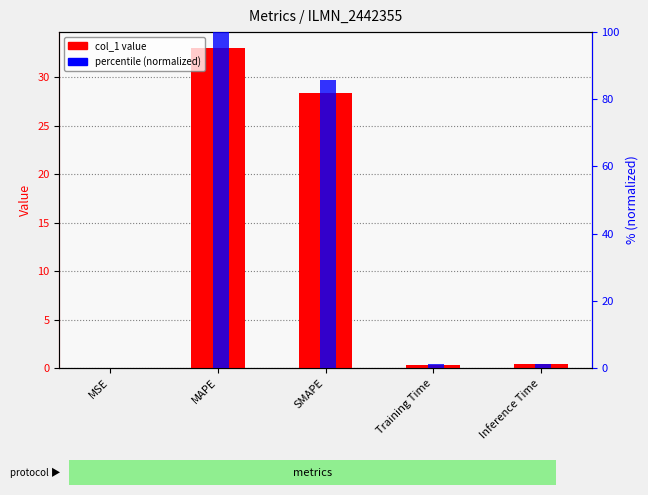

At which label does percentile (normalized) reach its minimum?

MSE